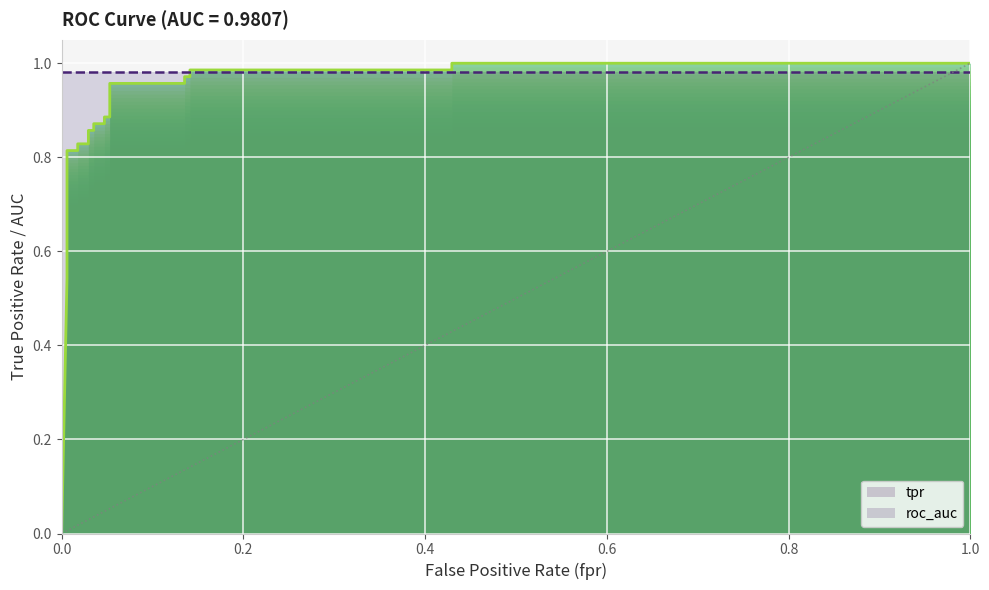

What position from the left is 0.6?

4